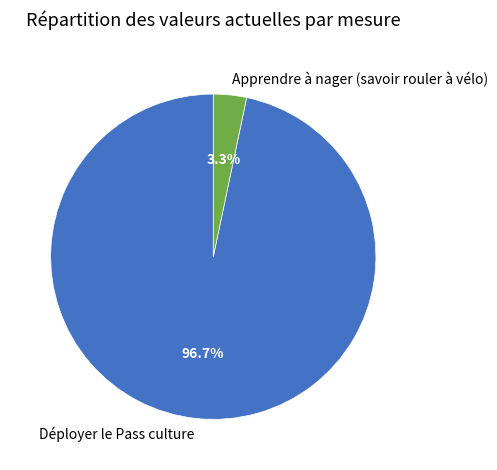

What is the largest slice in the pie chart?

Déployer le Pass culture